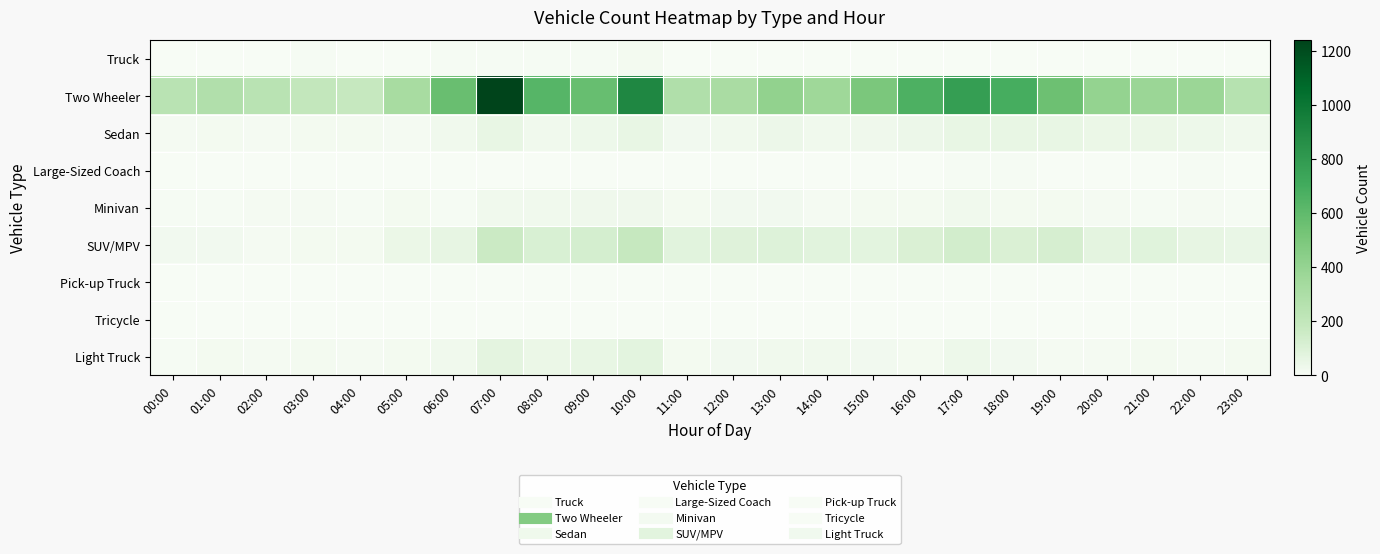

What is the difference between the highest and lowest values at 11:00?

285